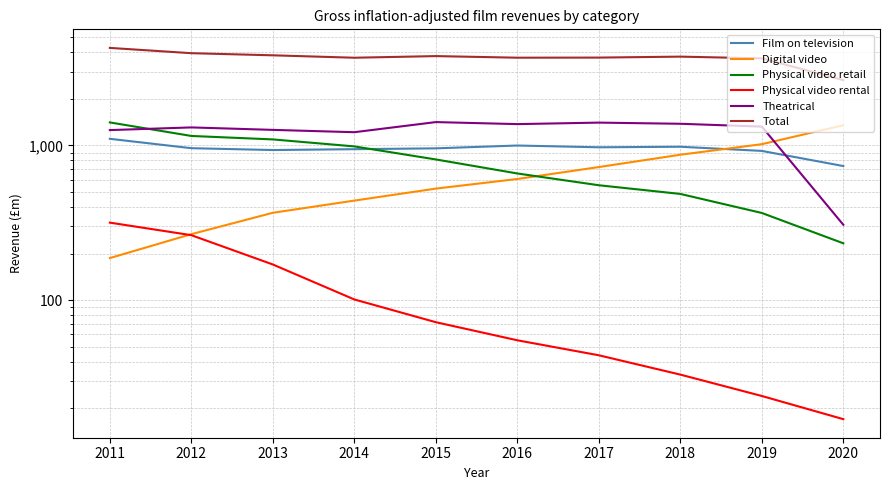

True or false: Physical video rental has more than 1 points higher than both neighbors.

False